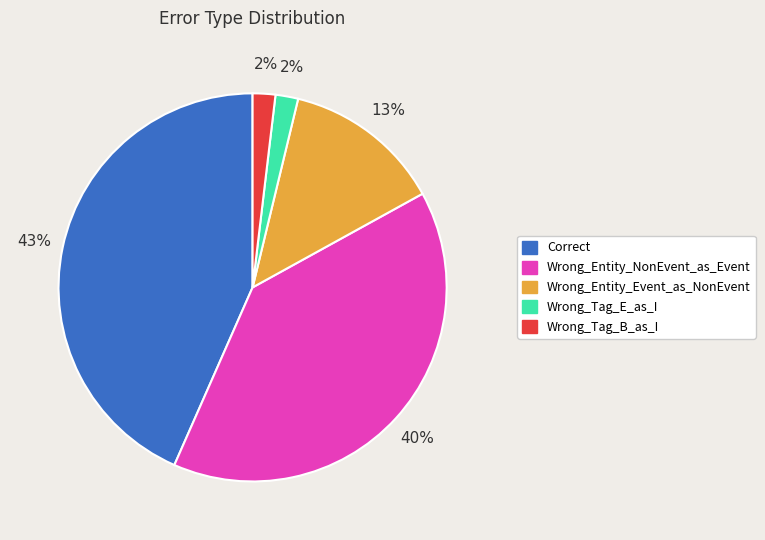

How many slices are in this pie chart?

5